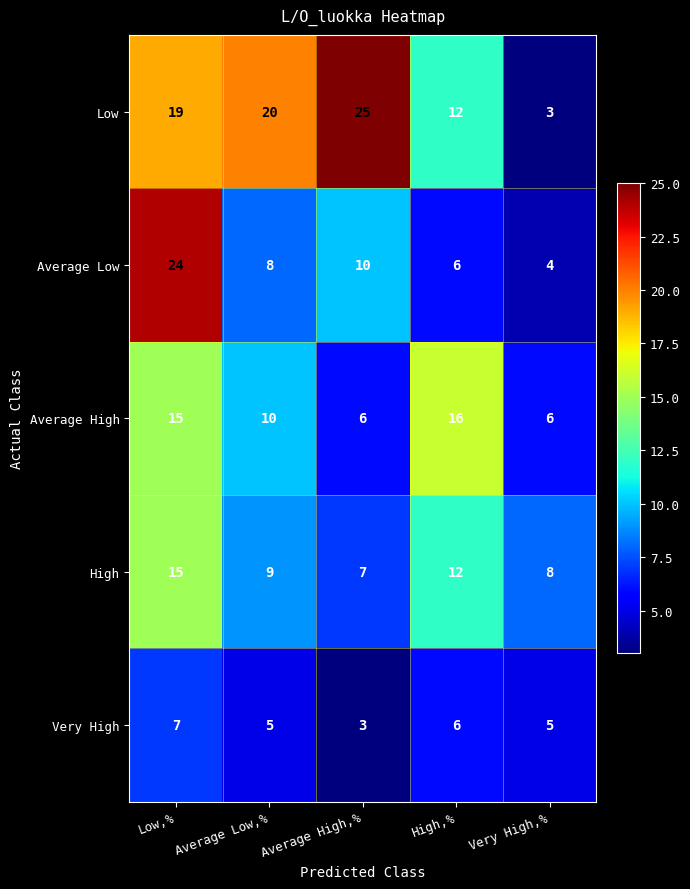

What is the smallest value displayed?

3